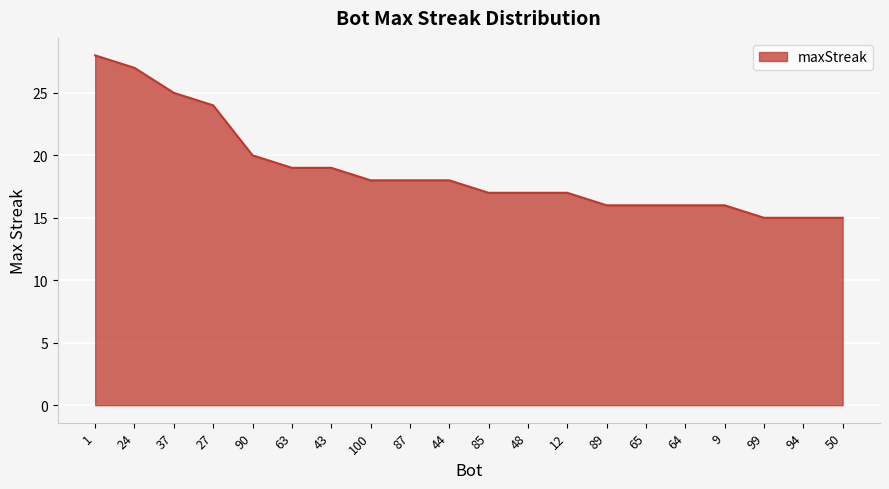

Which has a higher value, 89 or 24?

24